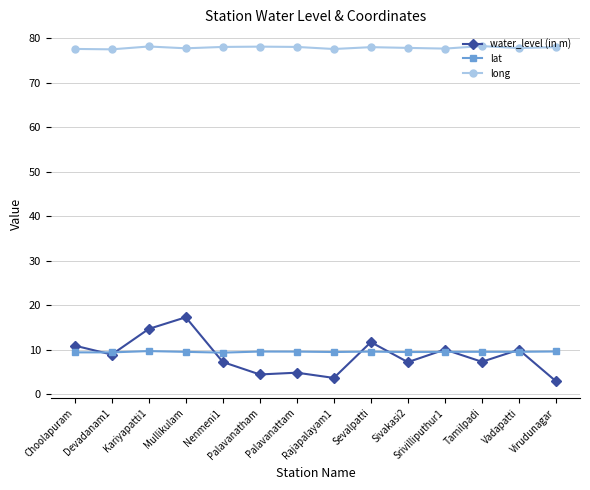

The value of long at Kariyapatti1 is 78.1. True or false?

True